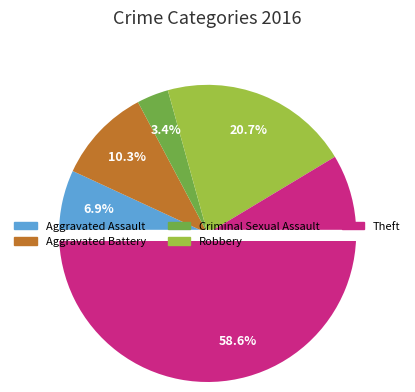

What percentage is the Aggravated Battery slice, to the nearest percent?

10%